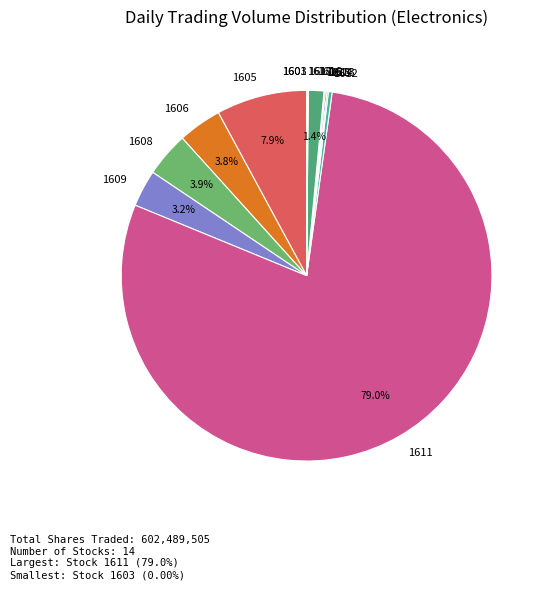

Do 1606 and 1616 together represent more than half of the pie?

No